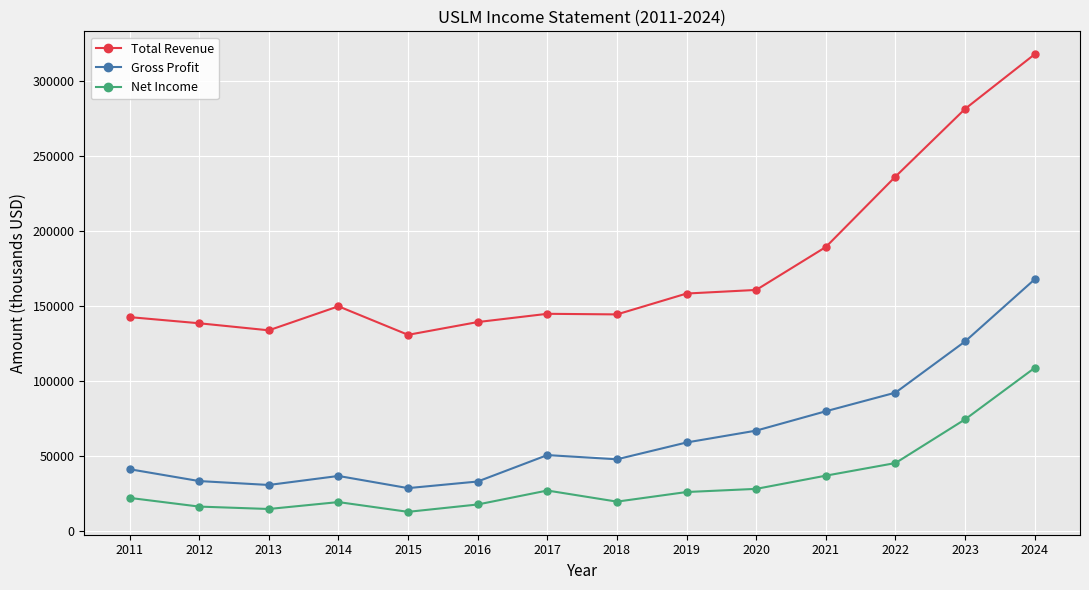

Rank the series at 2023 from lowest to highest value.

Net Income, Gross Profit, Total Revenue